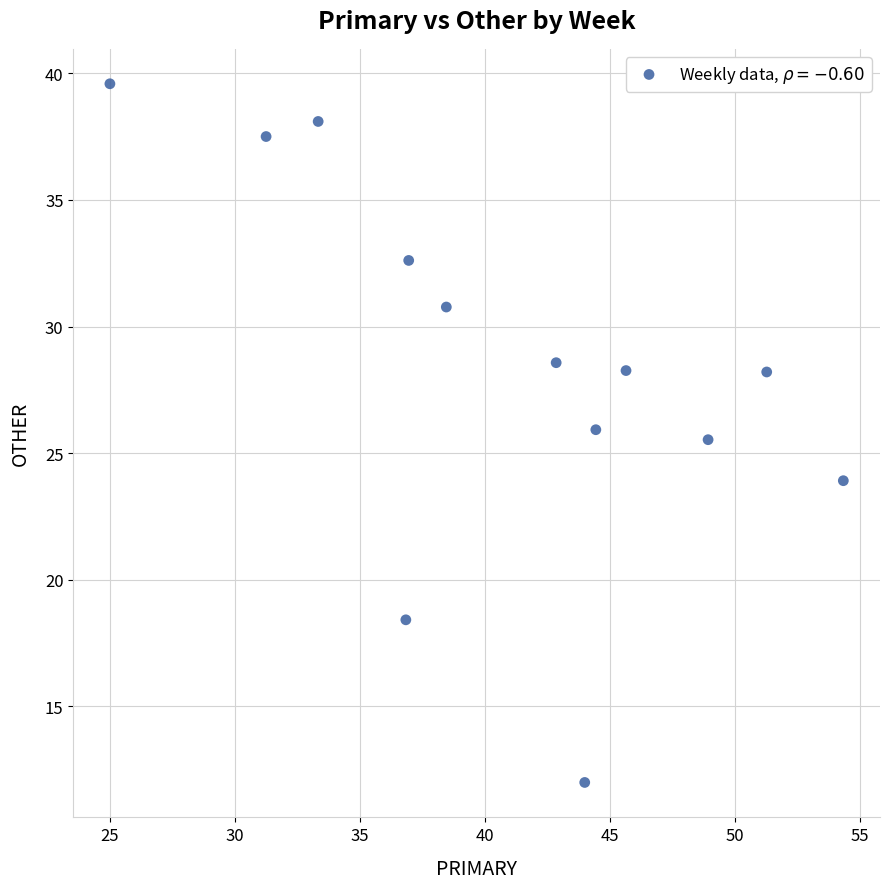

What Y value in the scatter plot is closest to 25?

25.5